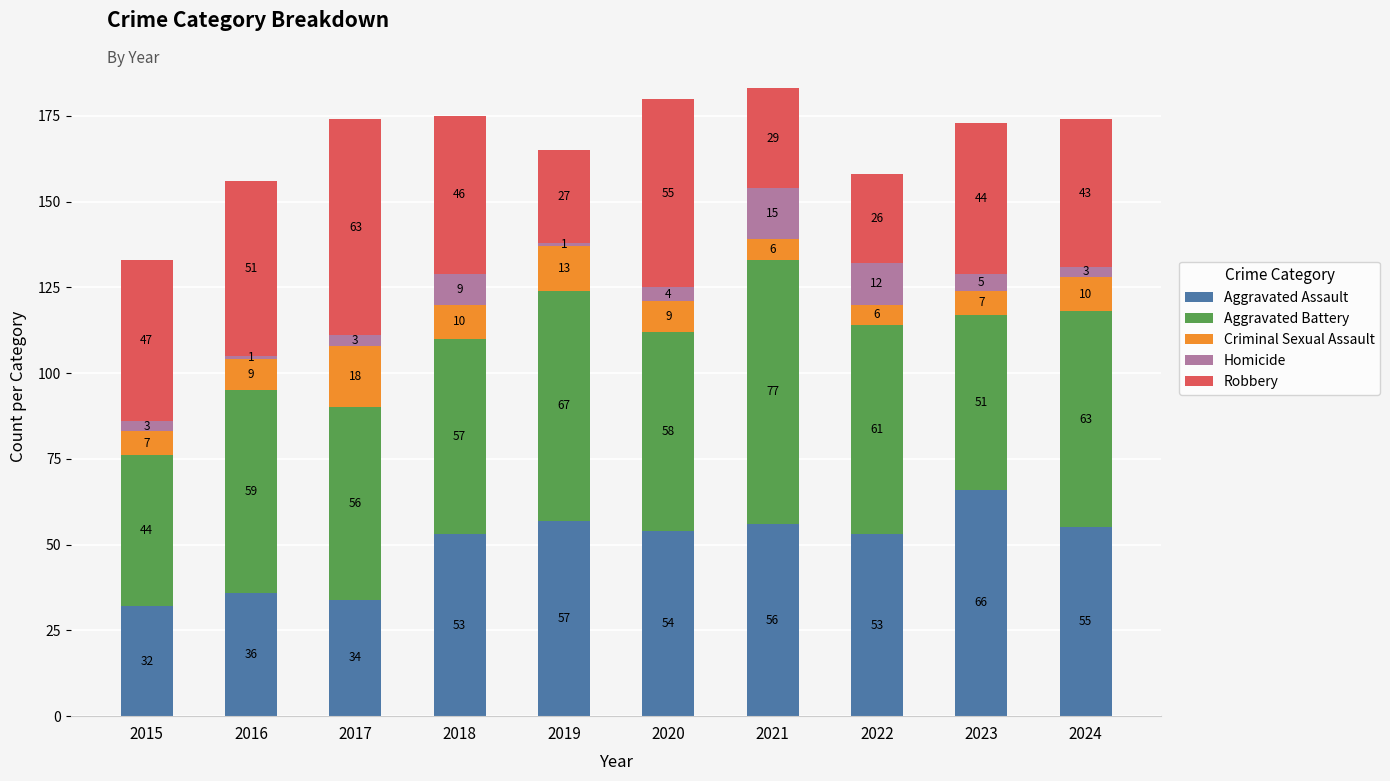

Which category has the lowest value in the Aggravated Assault series?

2015